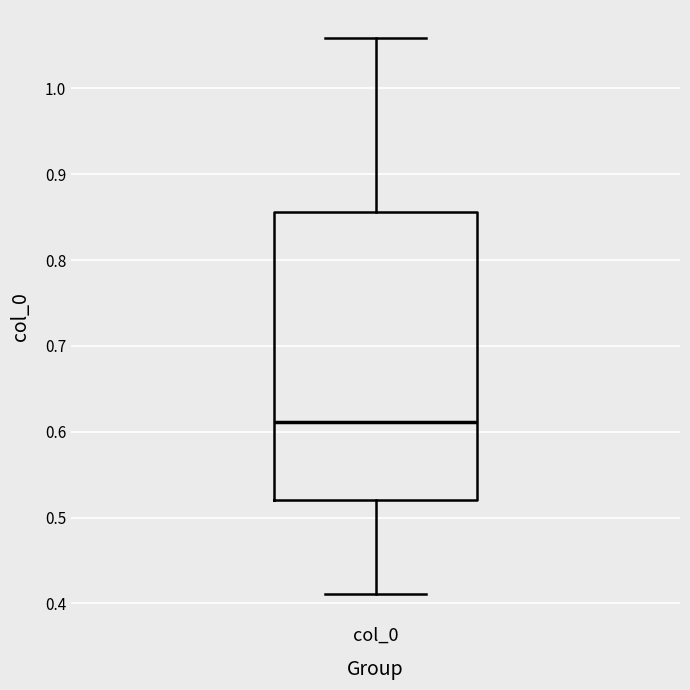

Where does the median line of the box for col_0 sit on the y-axis? The values are not printed on the chart, so give them approximately, as read against the axis.

0.61